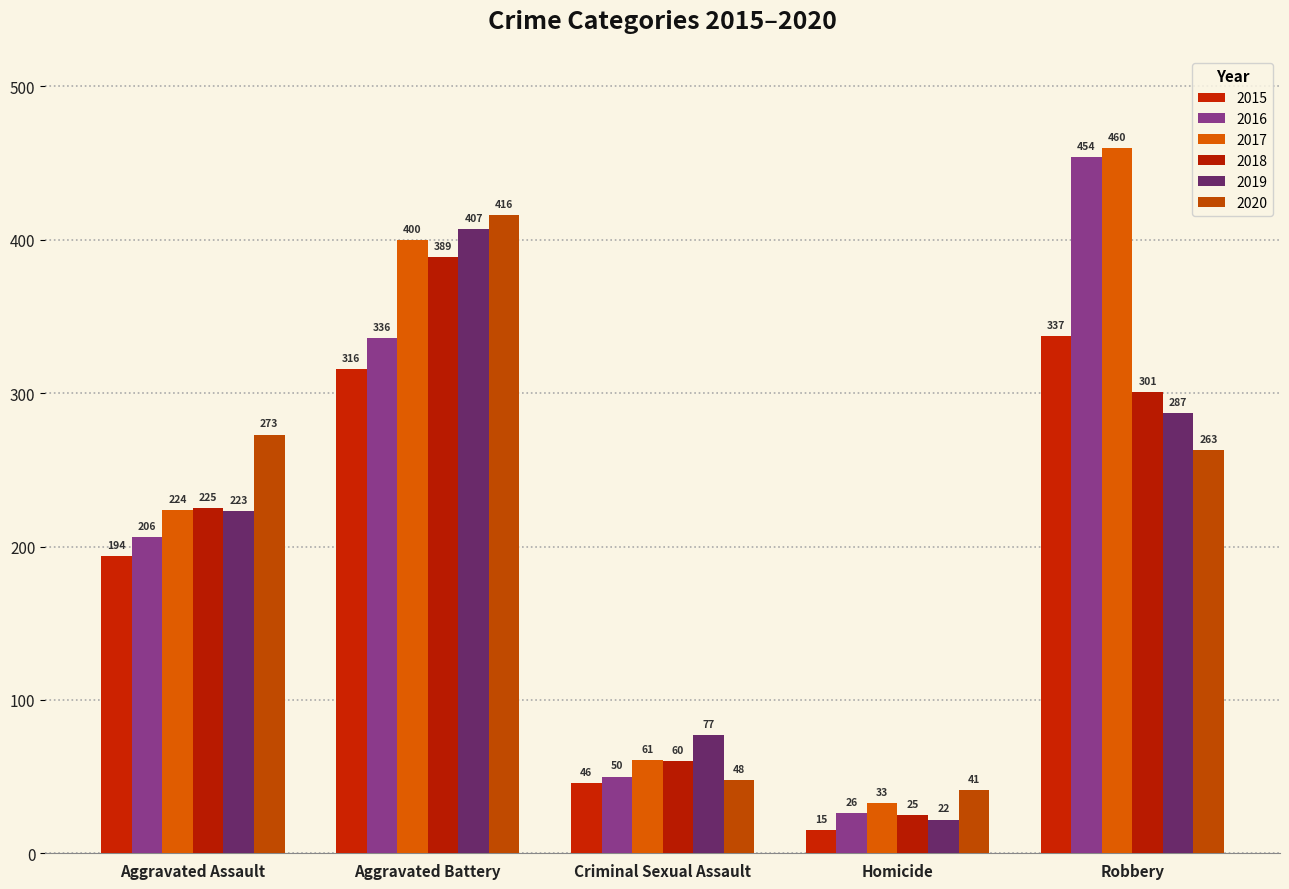

List the series in order of their peak value, lowest first.

2015, 2018, 2019, 2020, 2016, 2017